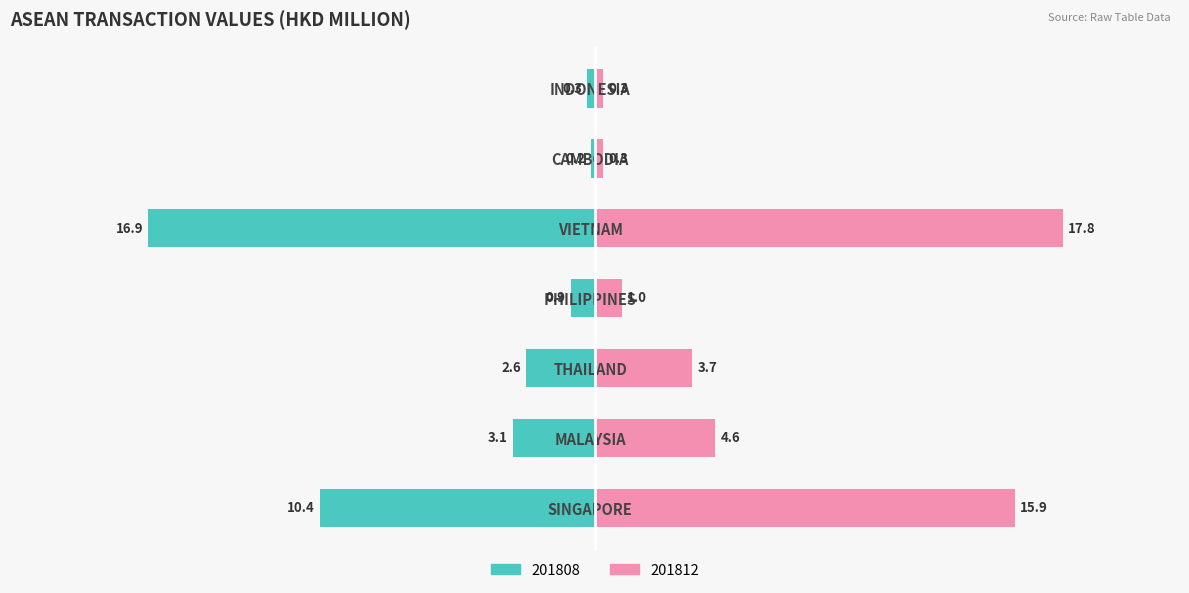

Are the bars horizontal?

Yes